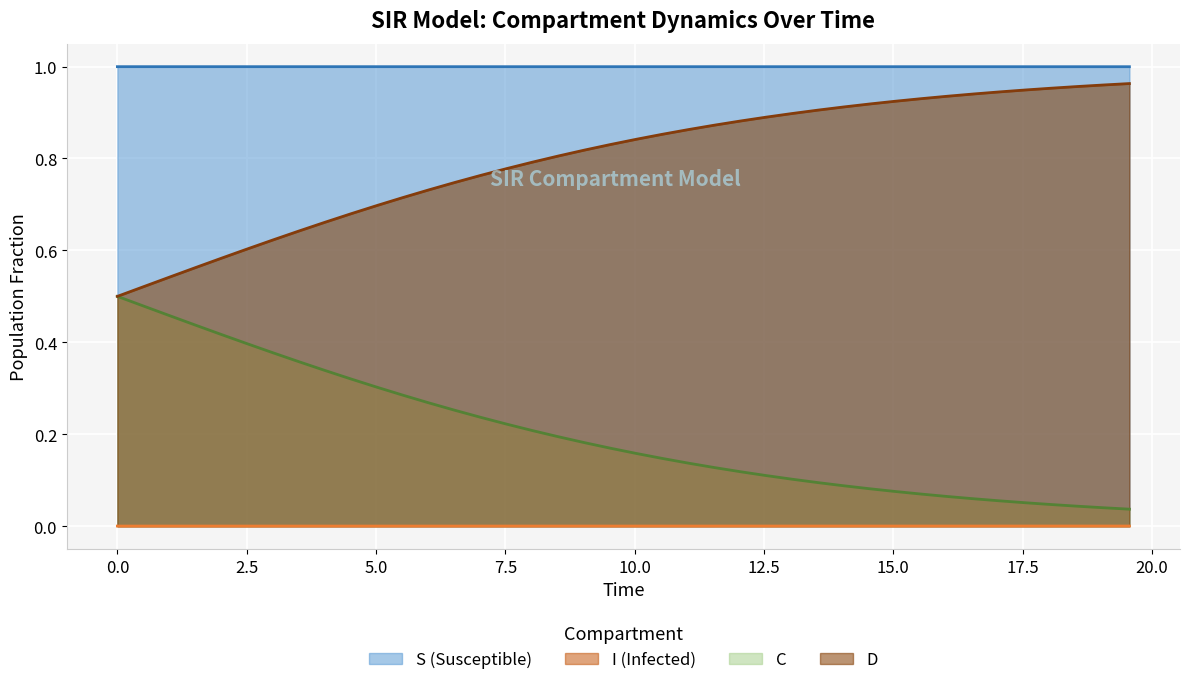

True or false: D and S (Susceptible) intersect in this chart.

False